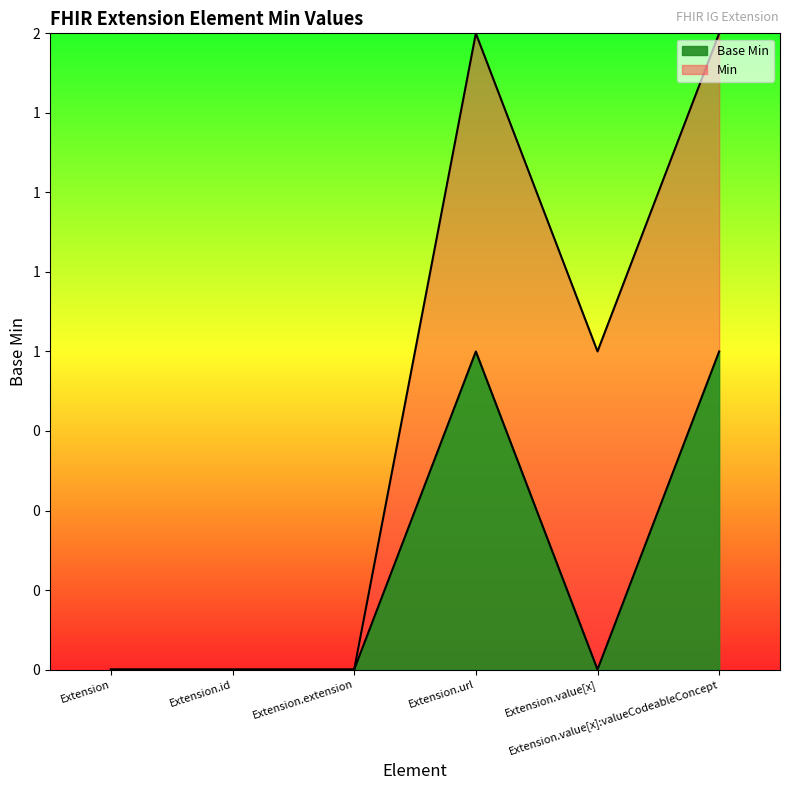

True or false: the data shows 0 at Extension.id.

True